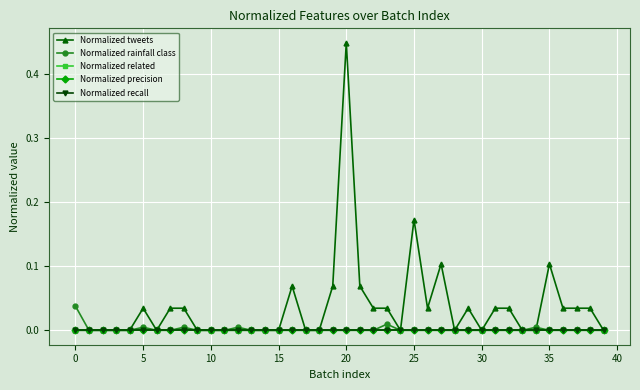

Is this an area chart (filled region under the line)?

No